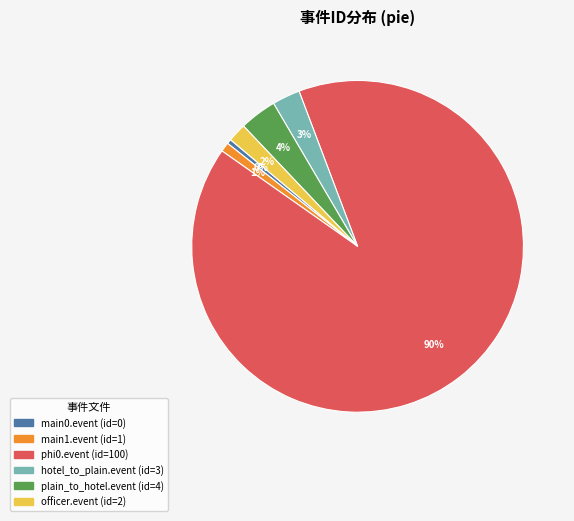

How many segments does this pie chart have?

6